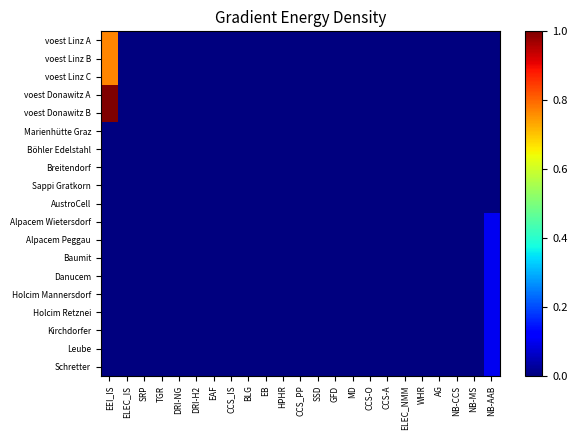

Which has a higher value, DRI-H2 or SSD?

DRI-H2